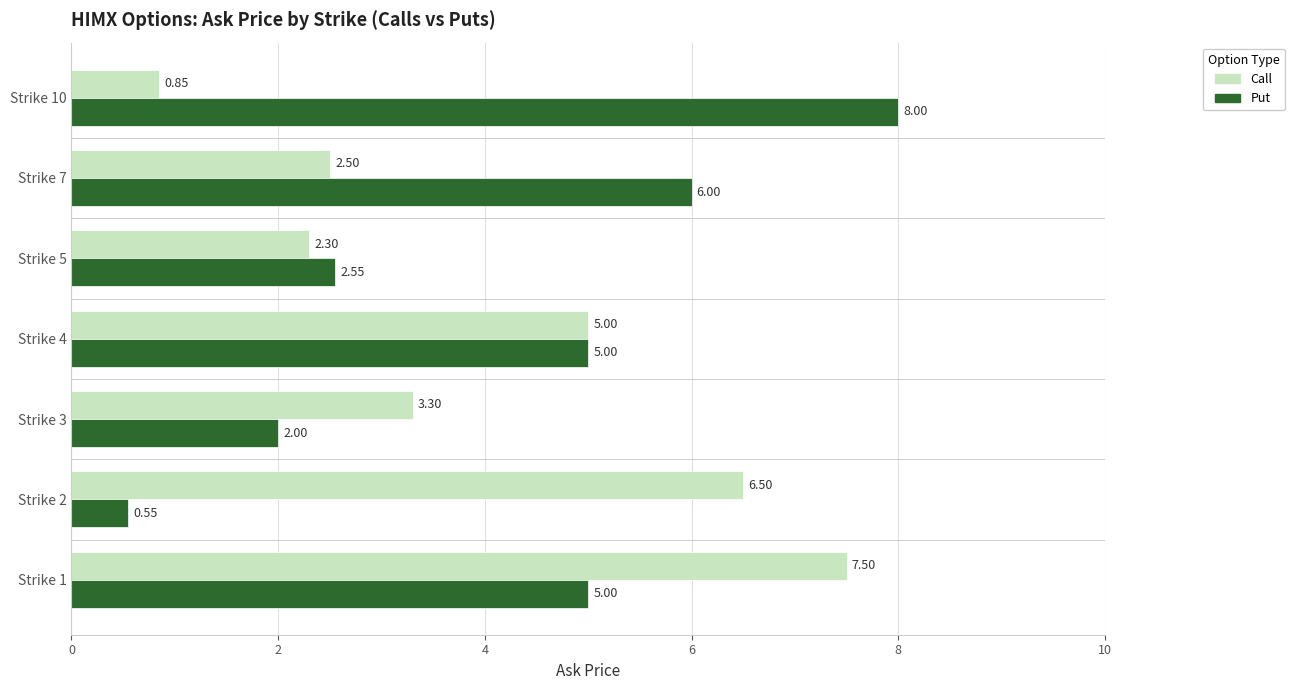

Rank the series by their maximum value, from lowest to highest.

Call, Put